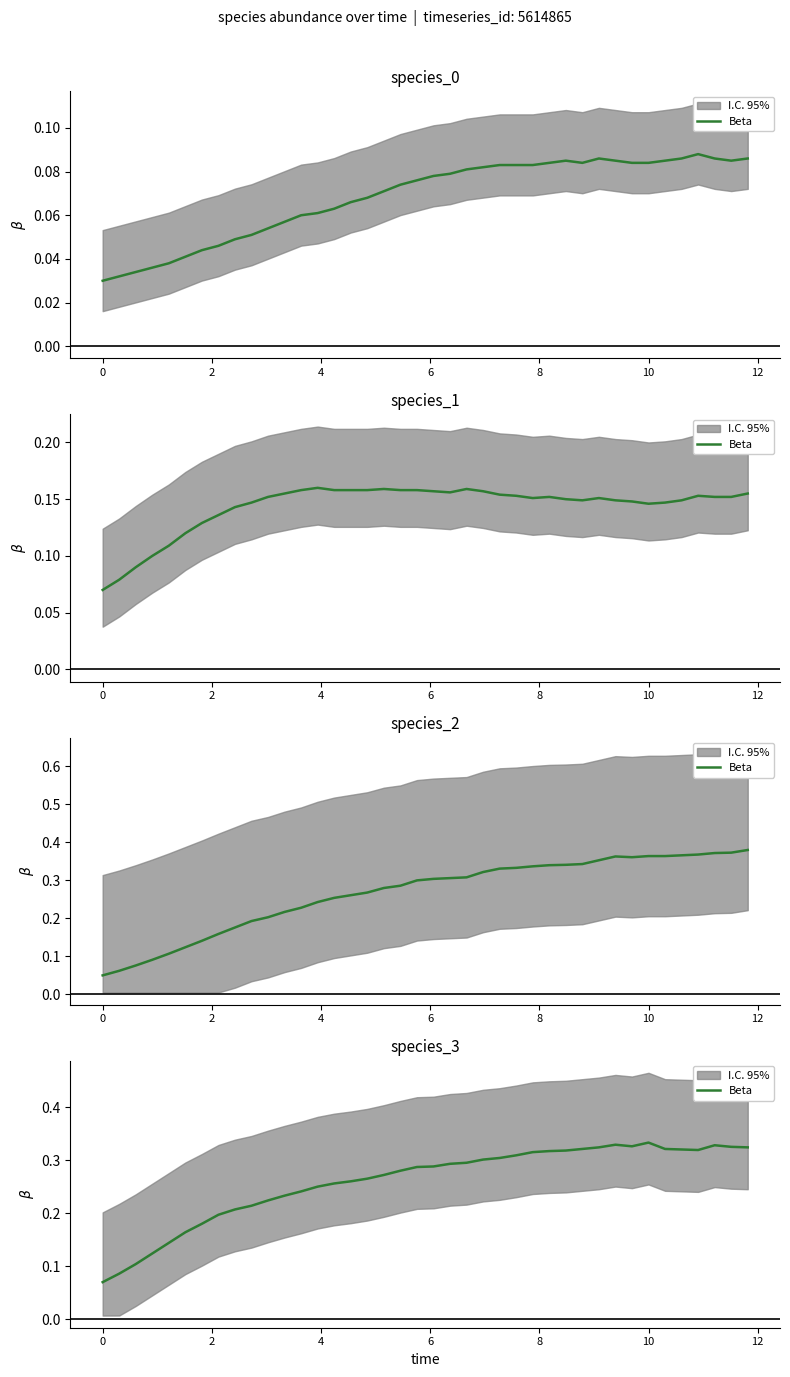

What is the difference between the maximum and second lowest values?

0.2